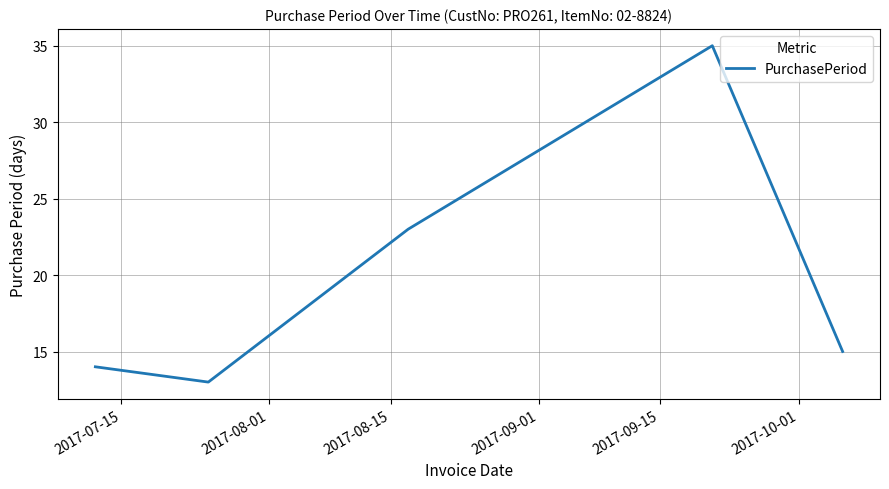

Does the chart have visible grid lines?

Yes